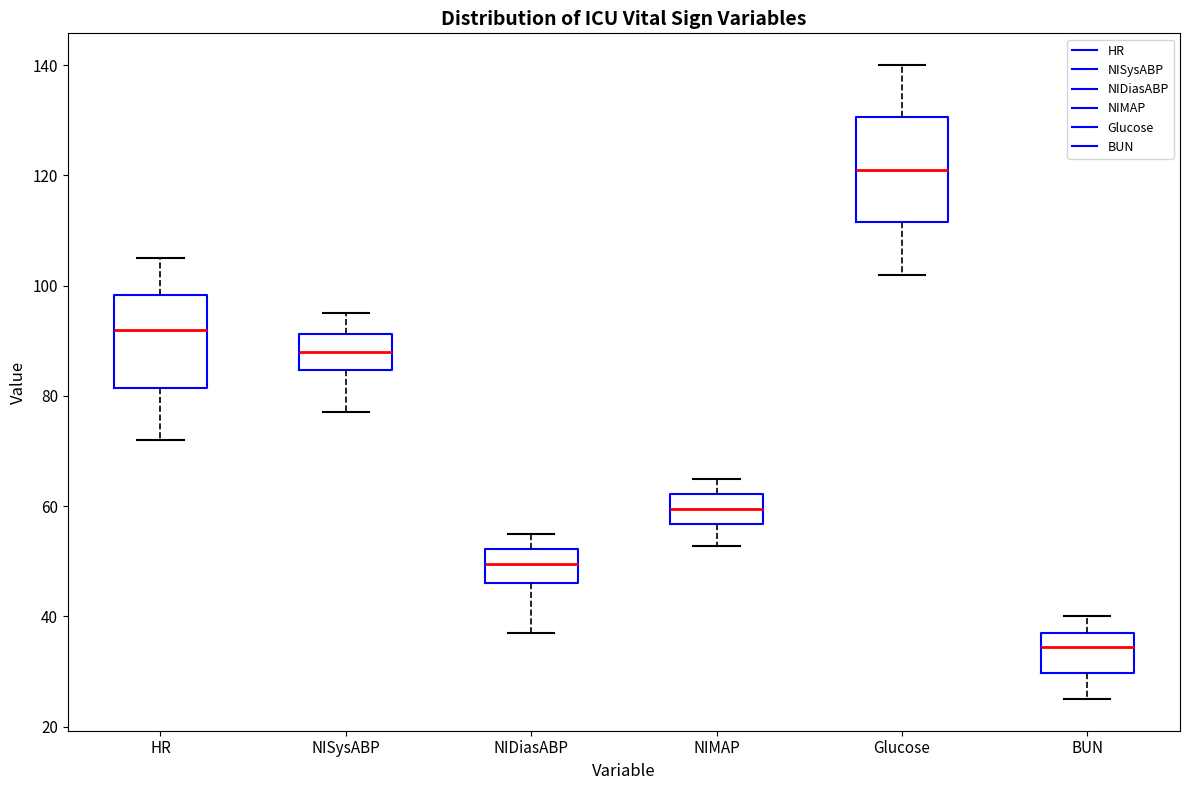

Reading left to right, read every box against the y-axis: the position of its median line, the range the box covers, and the ends of its whiskers. The values are not printed on the chart, so give them approximately, as read against the axis.

HR: median 92, box 82 to 98, whiskers 72 to 106
NISysABP: median 88, box 84 to 92, whiskers 78 to 96
NIDiasABP: median 50, box 46 to 52, whiskers 38 to 56
NIMAP: median 60, box 56 to 62, whiskers 52 to 66
Glucose: median 122, box 112 to 130, whiskers 102 to 140
BUN: median 34, box 30 to 38, whiskers 26 to 40